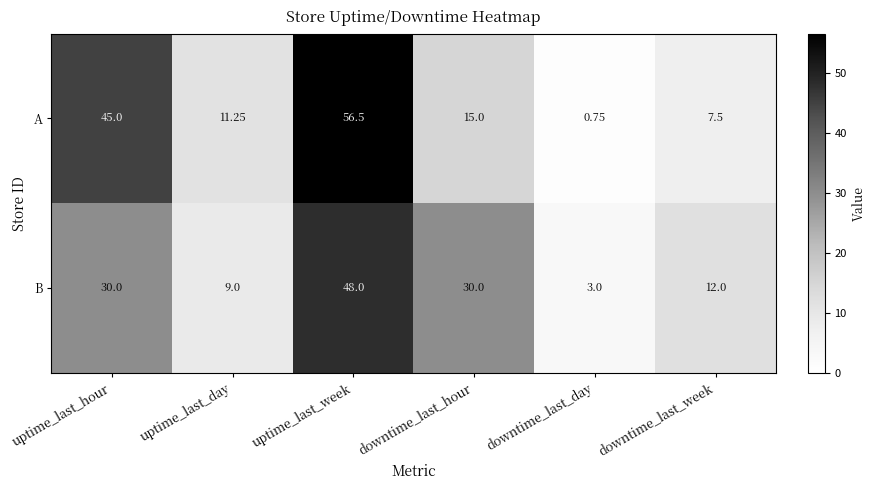

Which series has the widest spread of values?

A